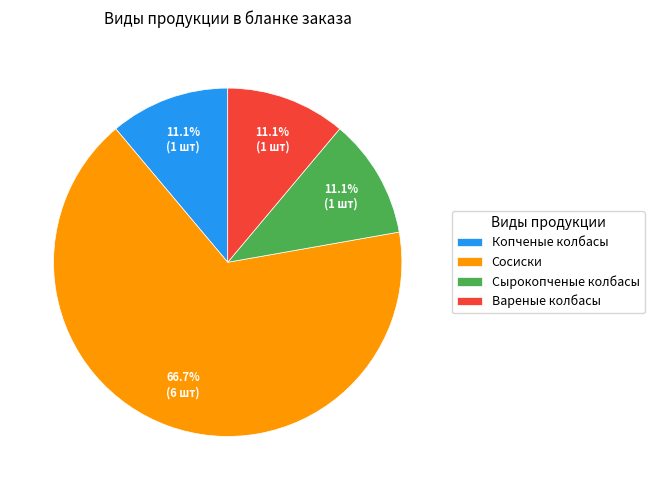

To the nearest percent, what portion does Вареные колбасы represent?

11%